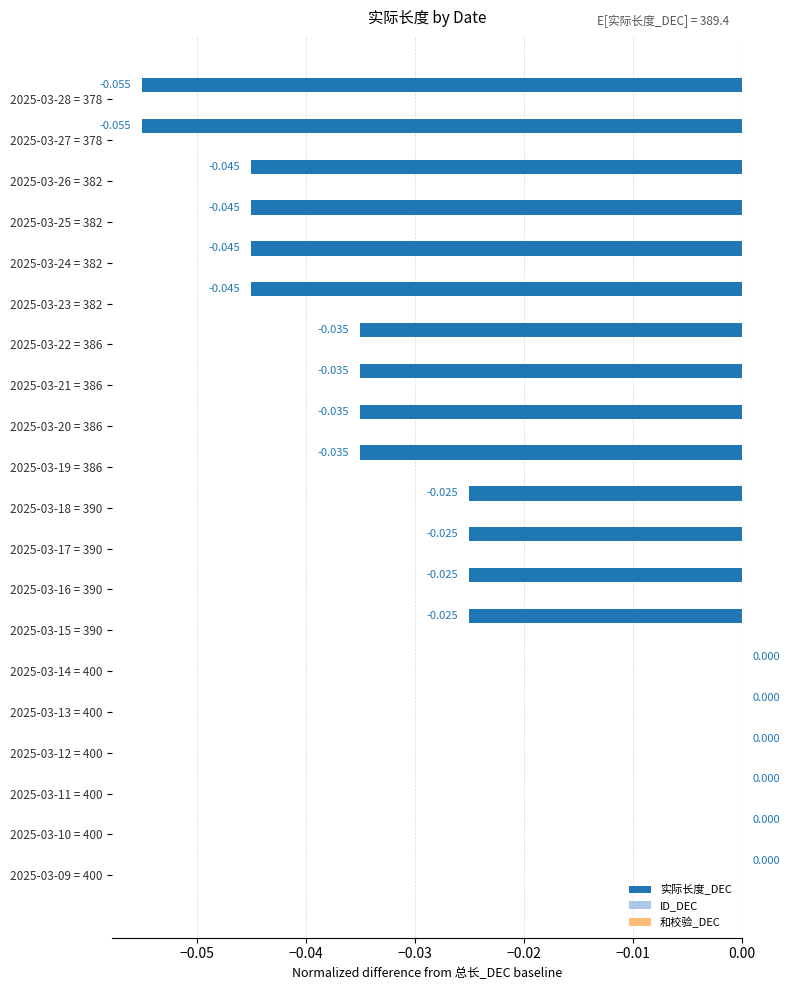

Count the number of data series in this chart.

1